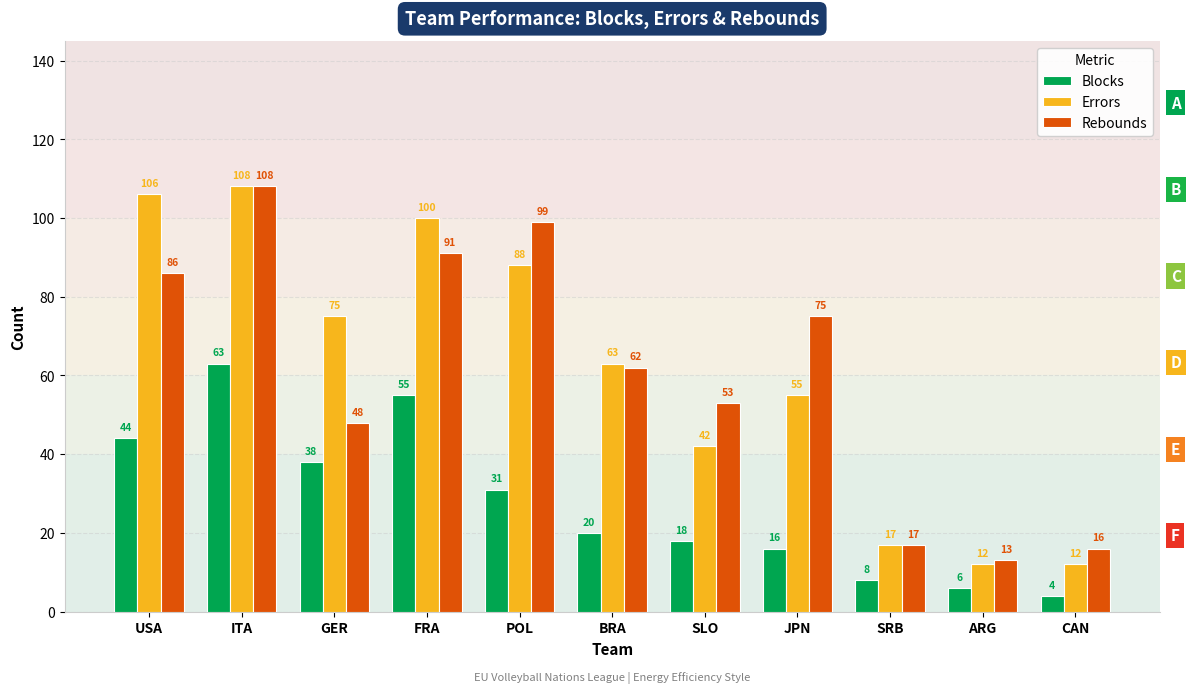

What is the difference between the highest and lowest values at JPN?

59